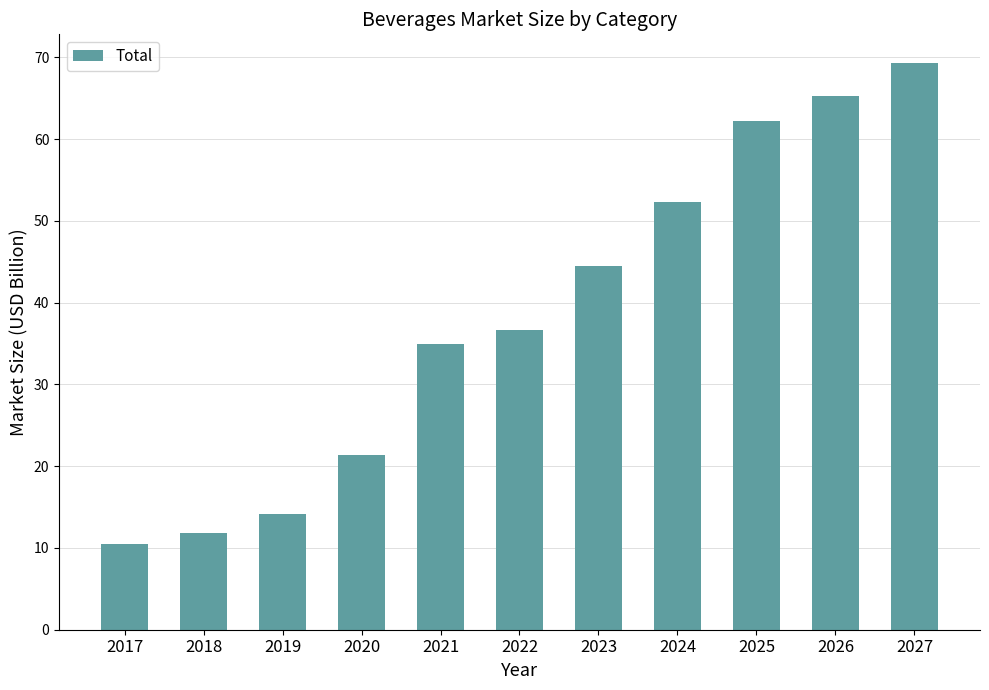

Where does the data first go above 36?

2022